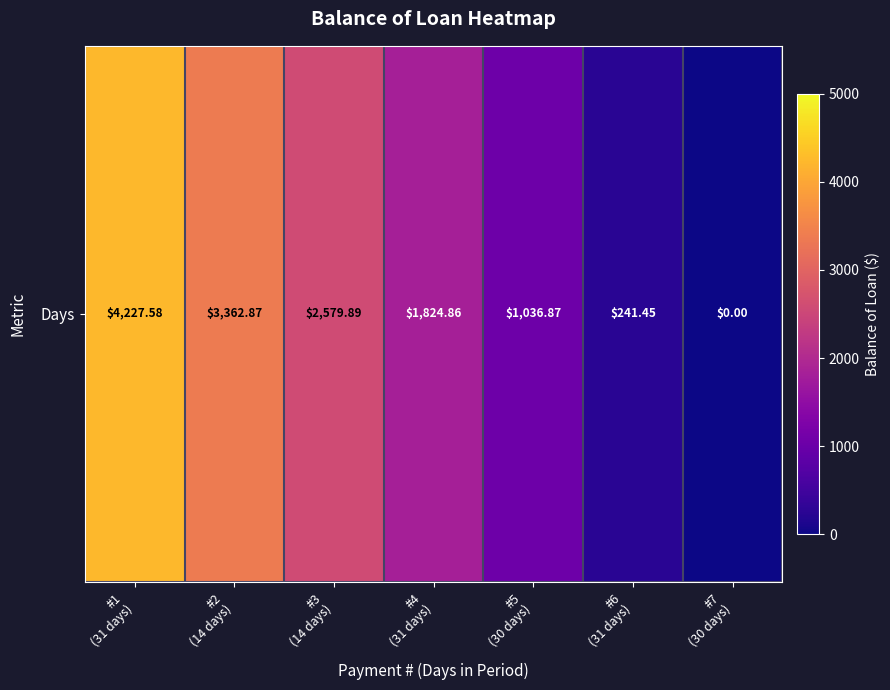

Reading left to right, extract all data points from this chart.

4227.6	3362.9	2579.9	1824.9	1036.9	241.4	0.0